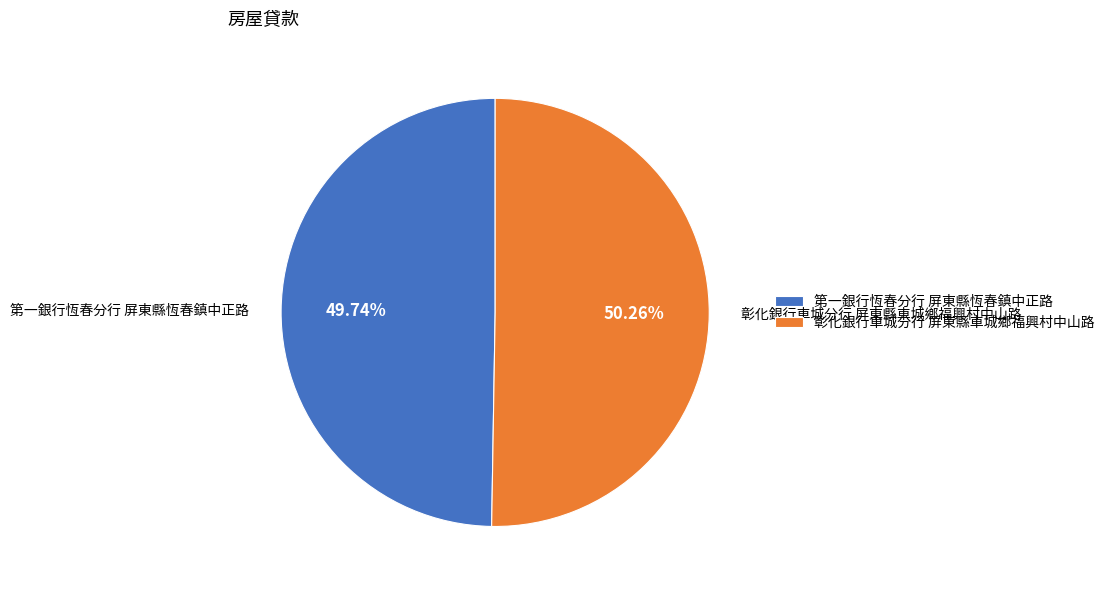

To the nearest percent, what percentage of the pie is 彰化銀行車城分行 屏東縣車城鄉福興村中山路?

50%